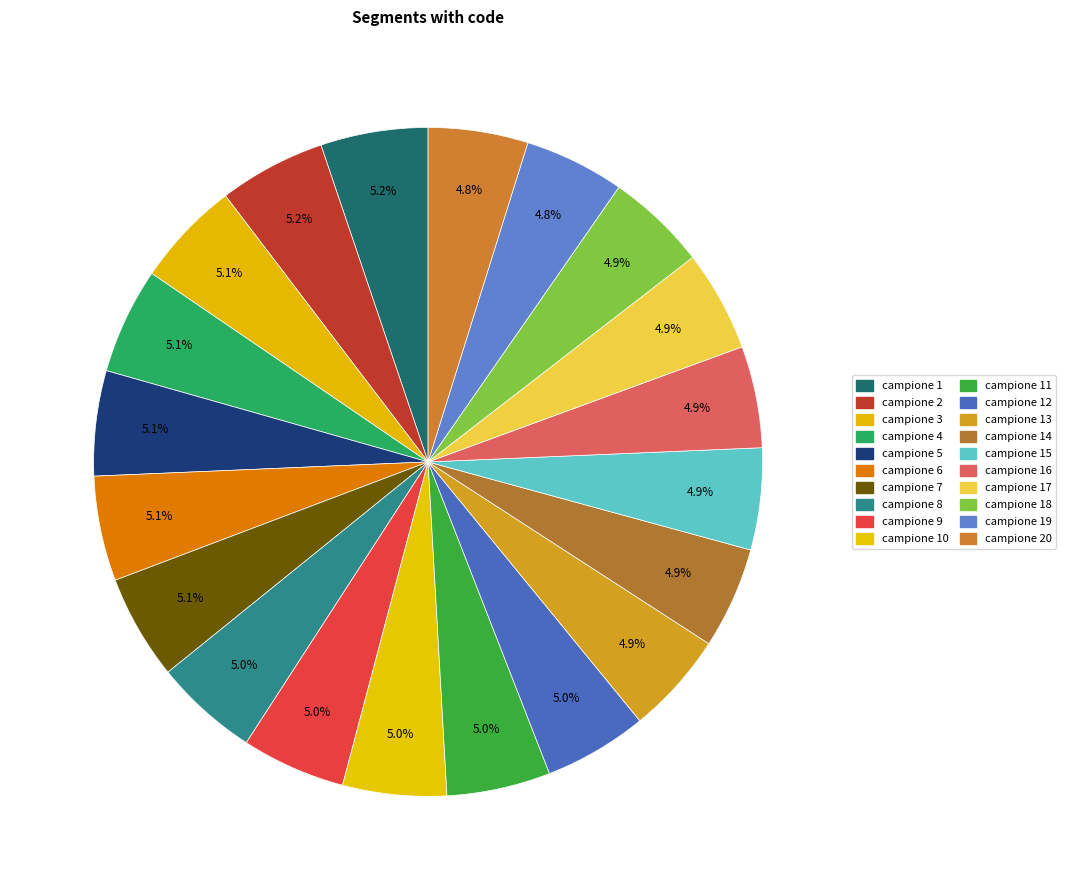

What is the smallest slice in the pie chart?

campione 20